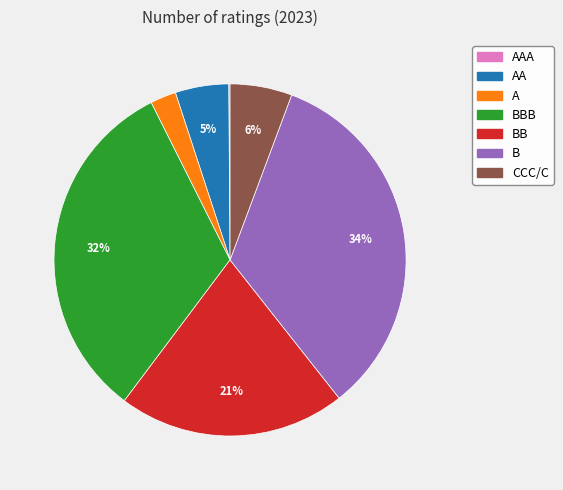

To the nearest percent, what is the average slice percentage?

14%